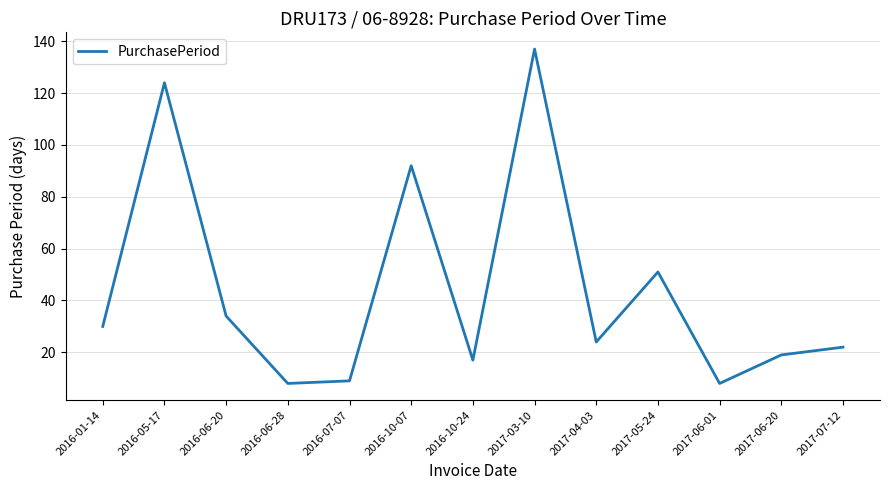

Which label corresponds to the largest value in the chart?

2017-03-10